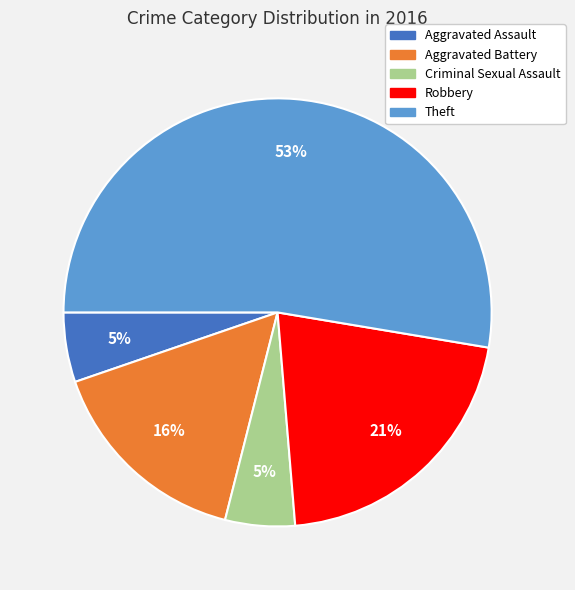

Which has a higher value, Criminal Sexual Assault or Aggravated Battery?

Aggravated Battery